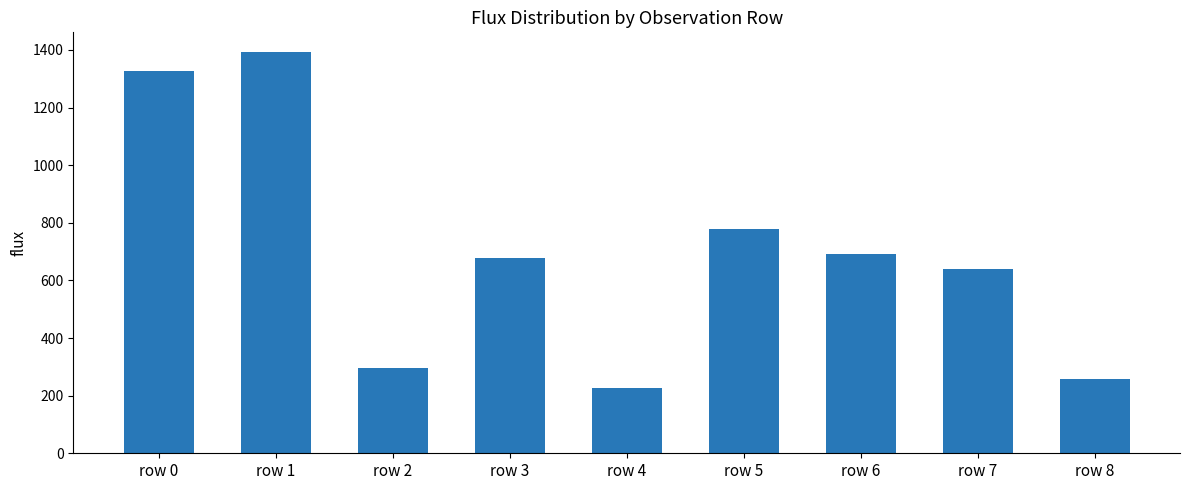

How many values are below 677?

4